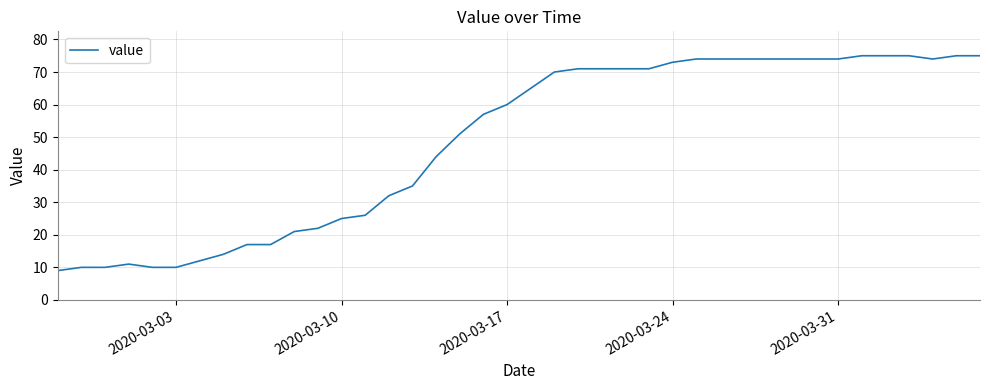

What is the difference between the maximum and minimum values?

66